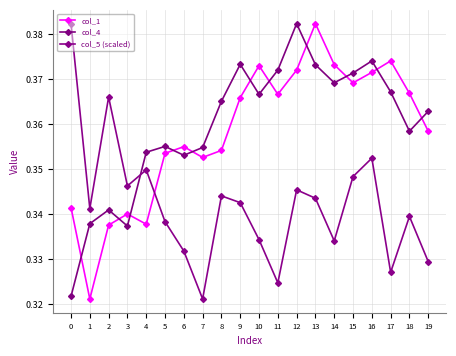

What are all the series names shown in the legend?

col_1, col_4, col_5 (scaled)